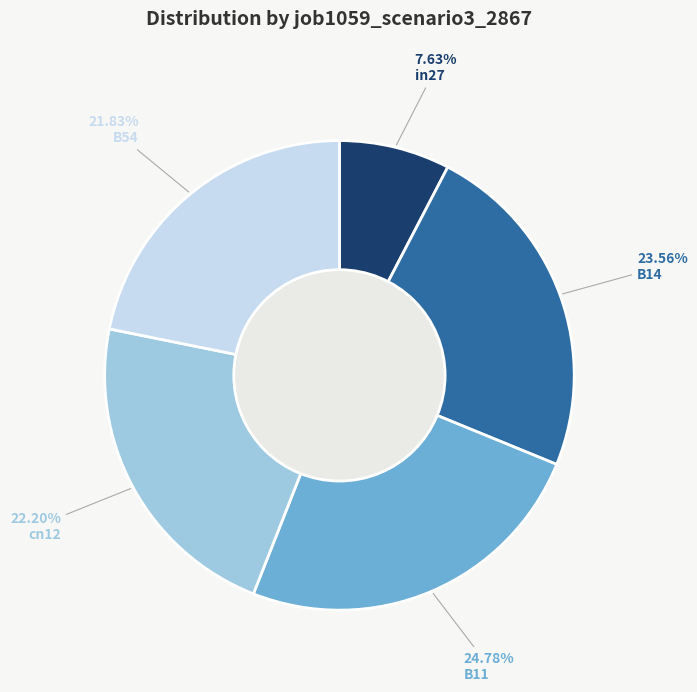

True or false: B11 accounts for 11% of the total.

False